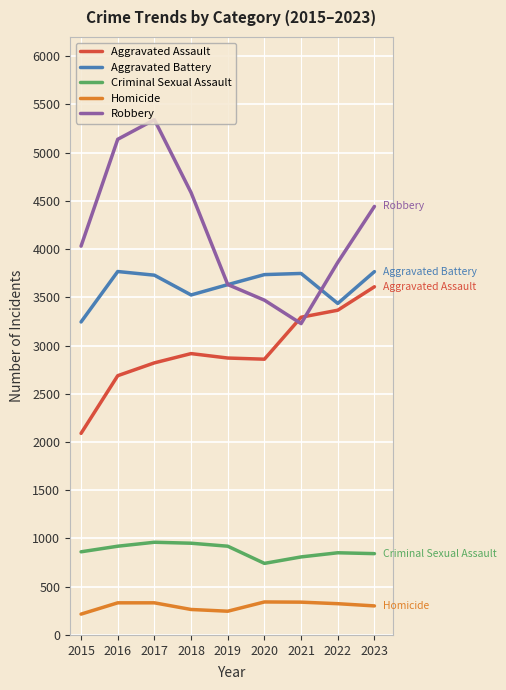

Which series has the largest total across all categories?

Robbery